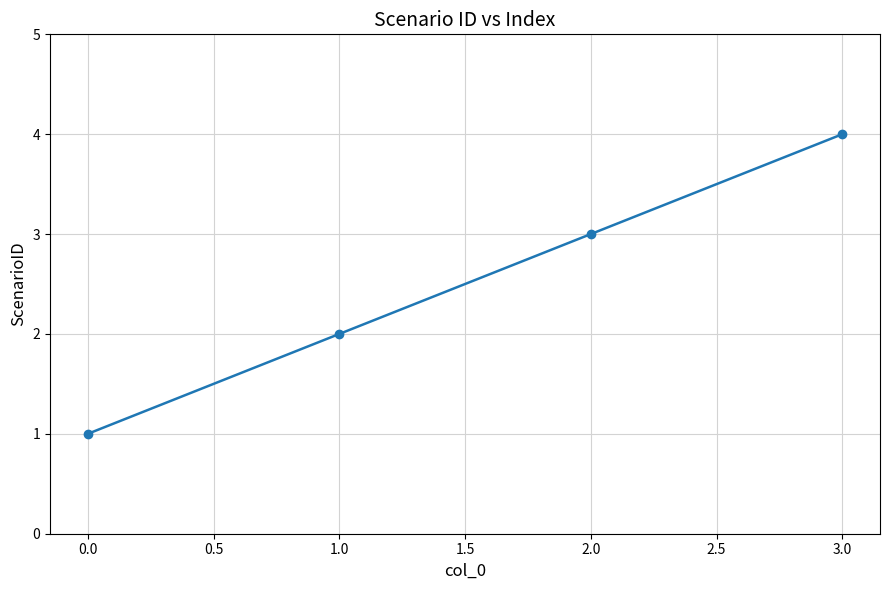

Read the value at 1.0.

2